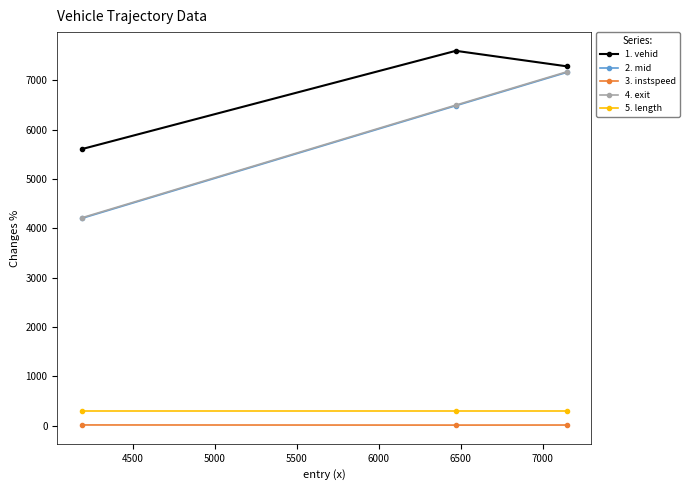

Which series has the widest spread of values?

4. exit